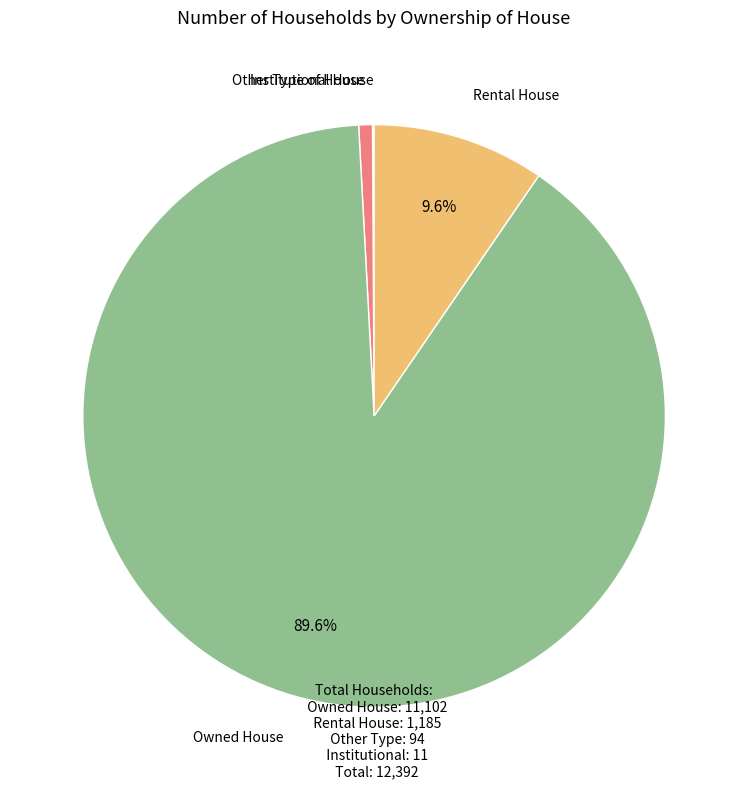

Is there any slice that represents more than half of the pie?

Yes